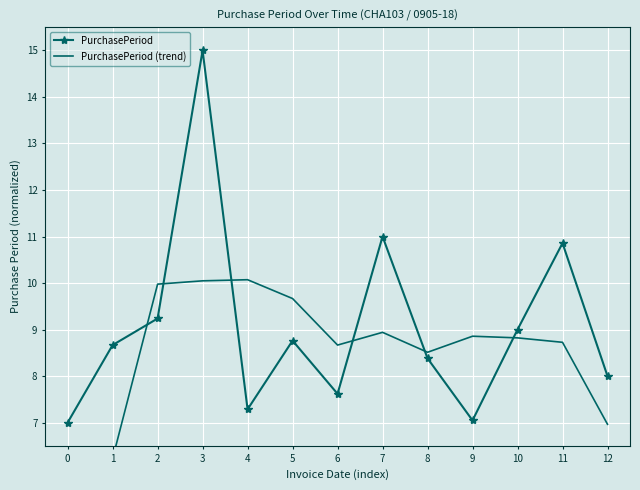

How many times do PurchasePeriod and PurchasePeriod (trend) cross each other?

6